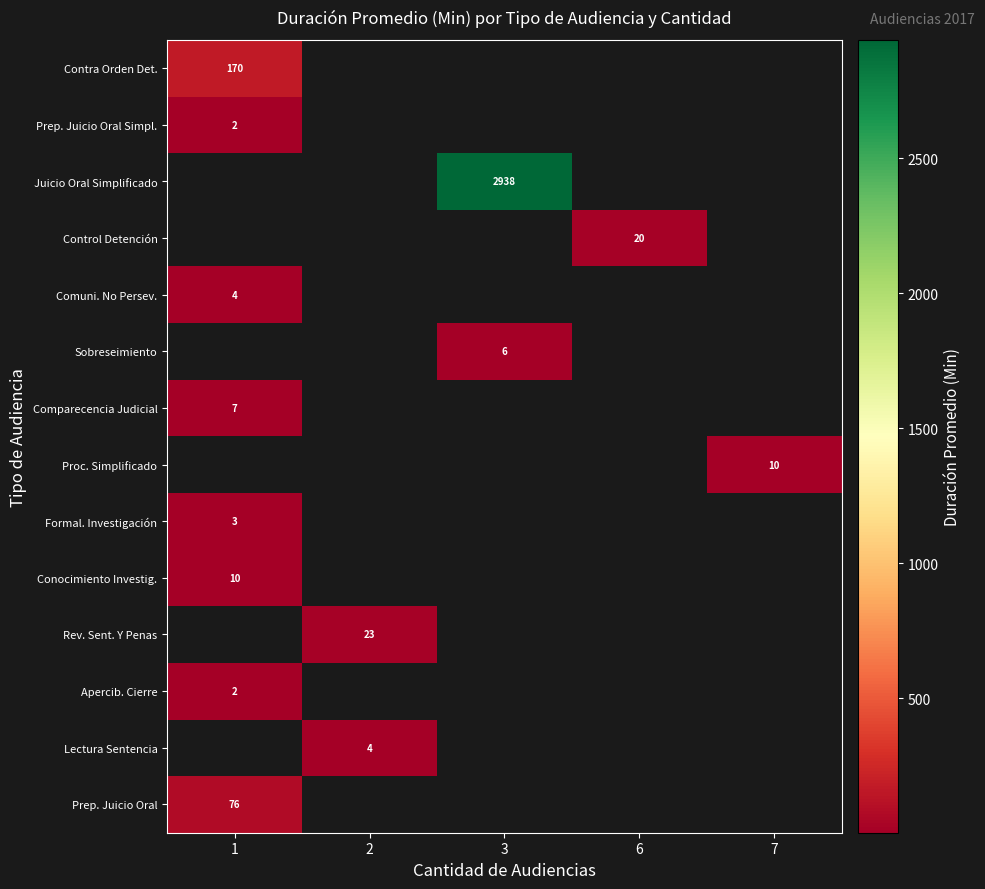

Read the Comuni. No Persev. value at 1.

4.0